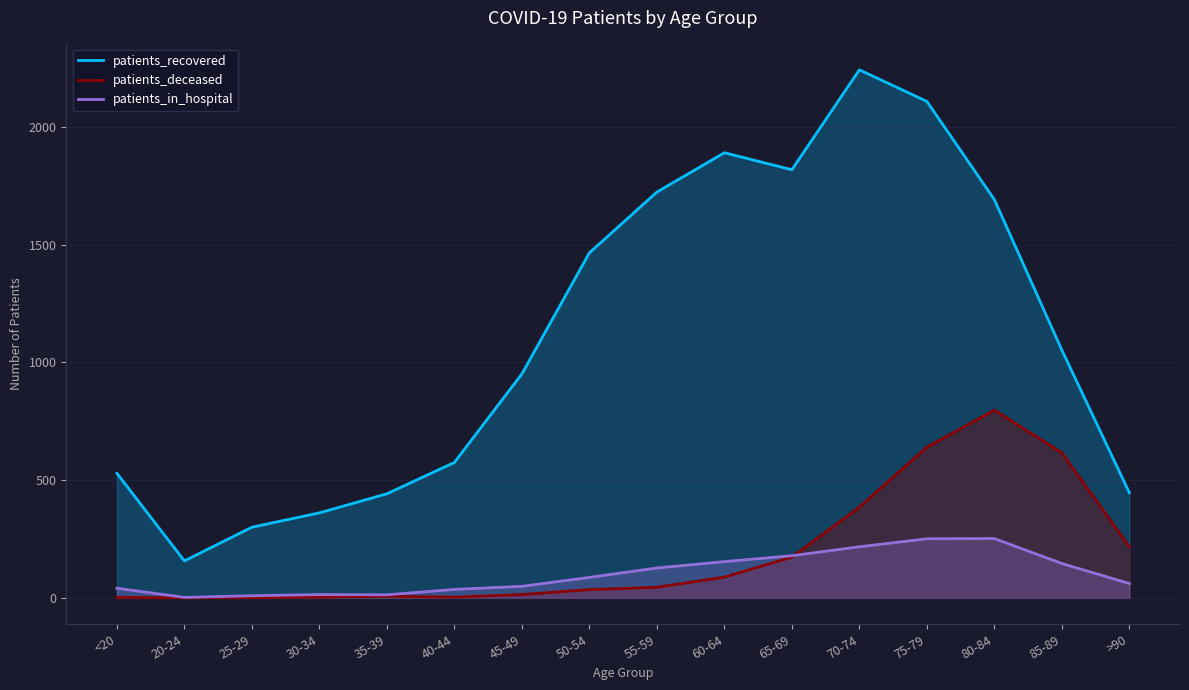

What is the label of the 15th point from the left?

85-89